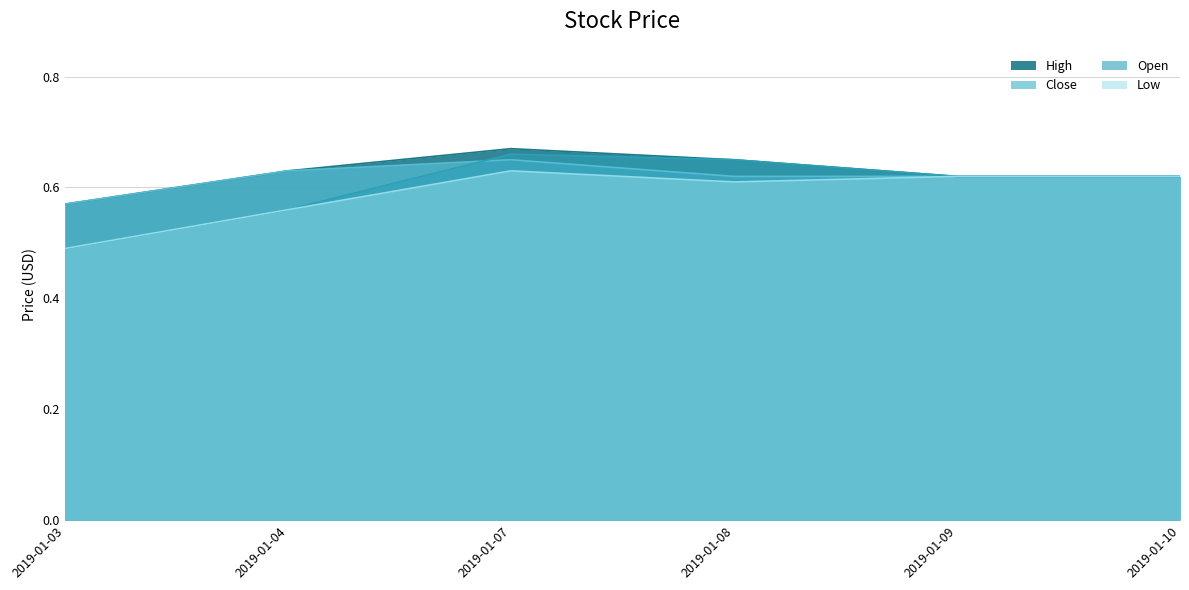

List the series in order of their overall mean, lowest first.

Low, Open, Close, High